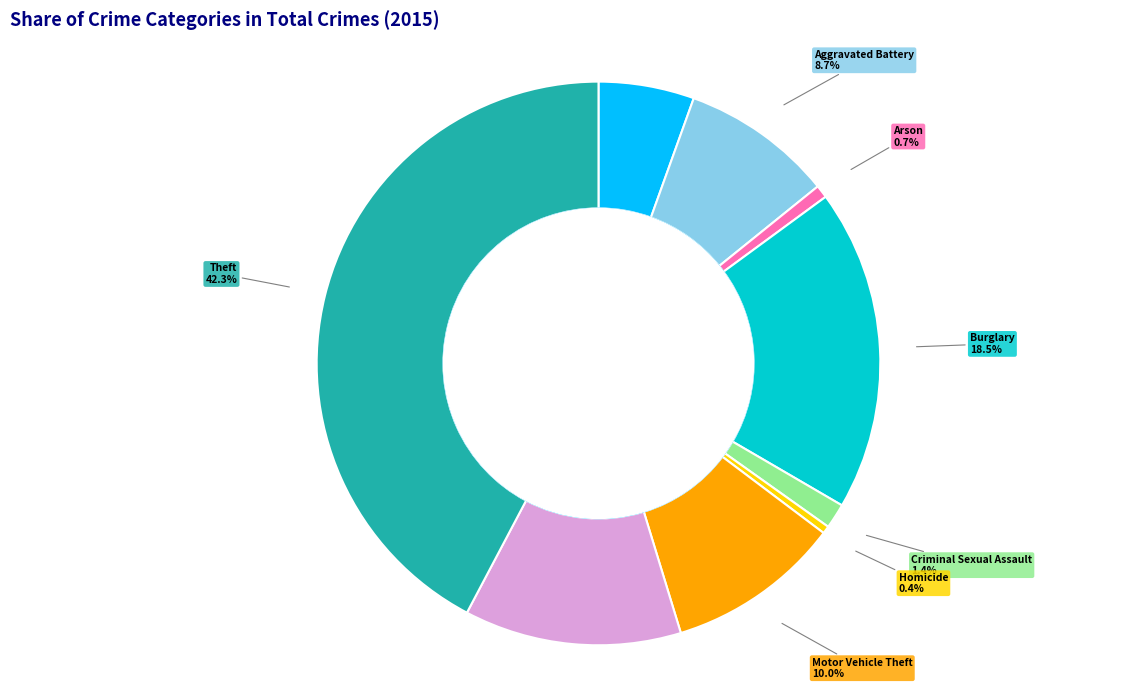

What is the change in value from Arson to Robbery?

+350